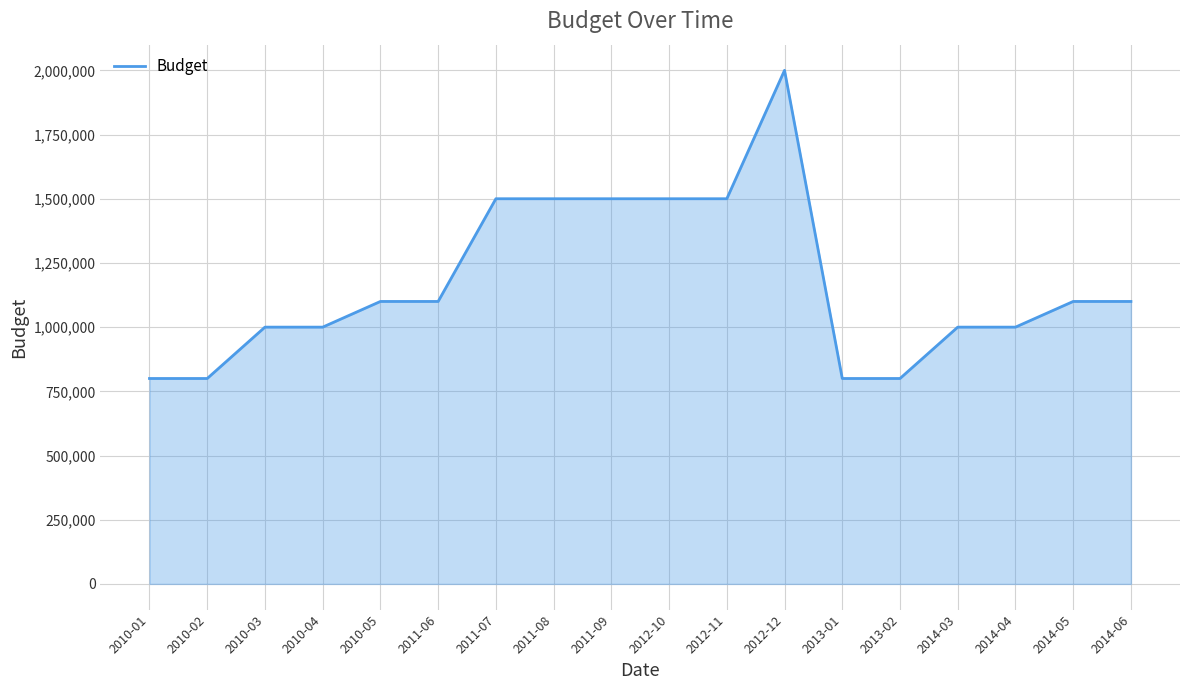

Reading left to right, extract all data points from this chart.

2010-01=800000	2010-02=800000	2010-03=1000000	2010-04=1000000	2010-05=1100000	2011-06=1100000	2011-07=1500000	2011-08=1500000	2011-09=1500000	2012-10=1500000	2012-11=1500000	2012-12=2000000	2013-01=800000	2013-02=800000	2014-03=1000000	2014-04=1000000	2014-05=1100000	2014-06=1100000